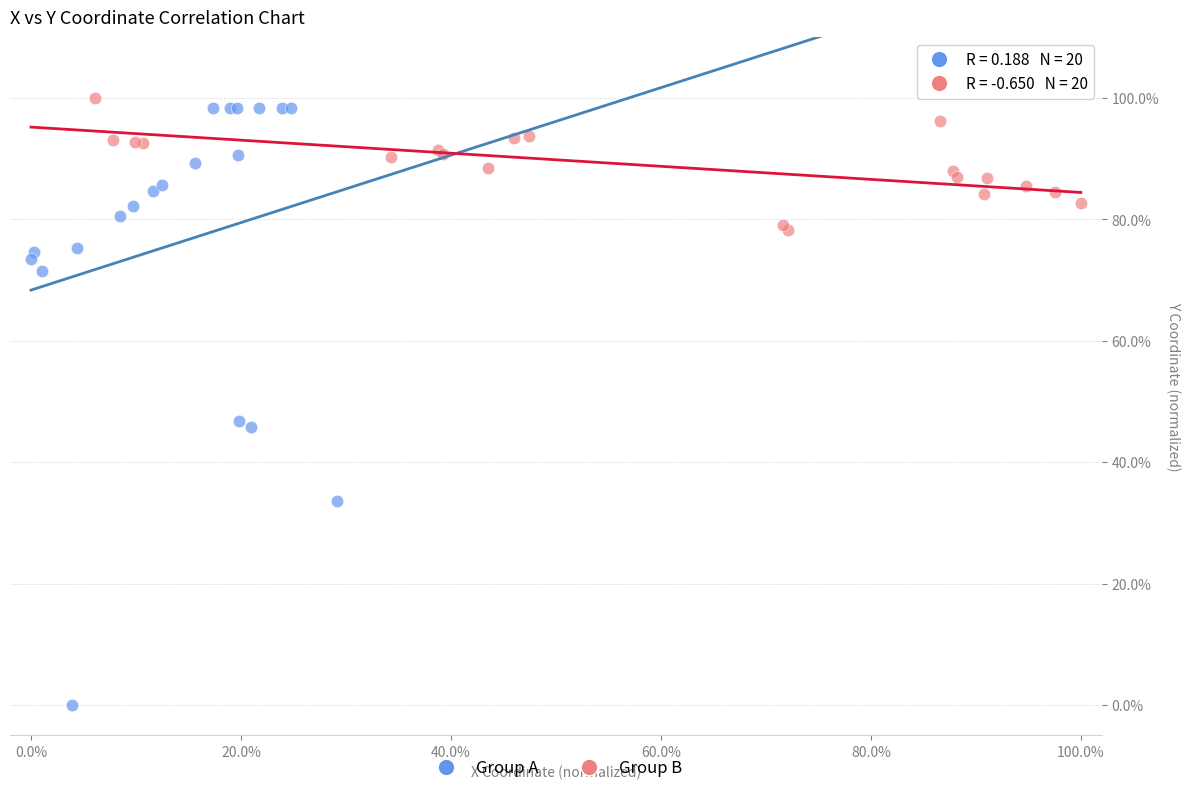

What are all the series names shown in the legend?

Group A, Group B